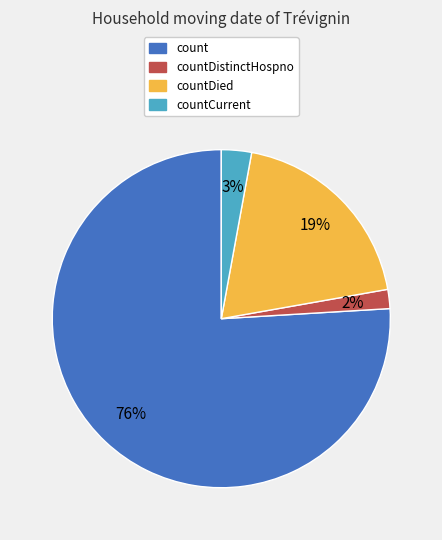

To the nearest percent, what is the difference between the largest and smallest slice percentages?

74%